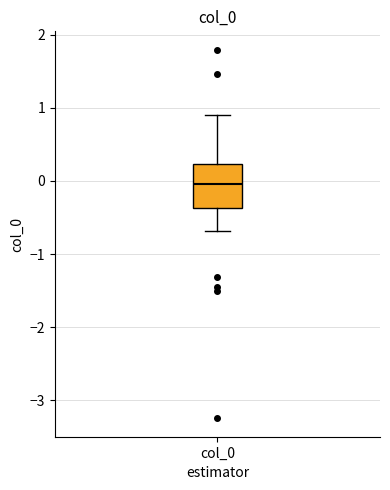

Where is the lower edge of the box for col_0 on the y-axis? The values are not printed on the chart, so give them approximately, as read against the axis.

-0.4